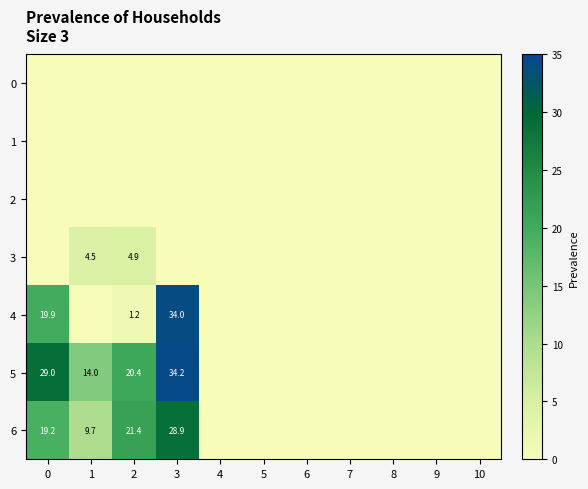

How many series are shown in this chart?

7